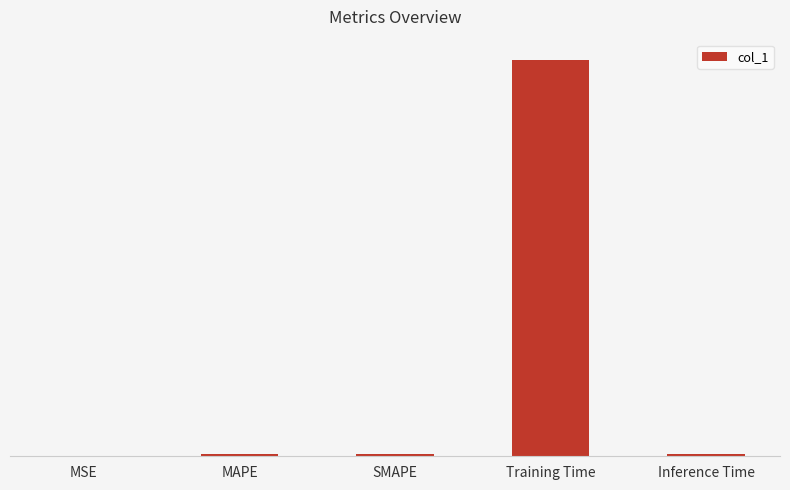

True or false: the data shows 0.0 at MSE.

False